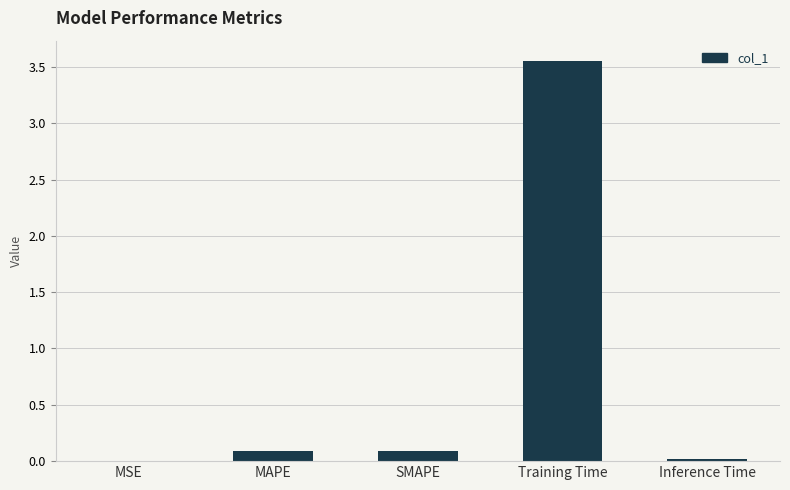

At which category does the chart reach its peak across all series?

Training Time